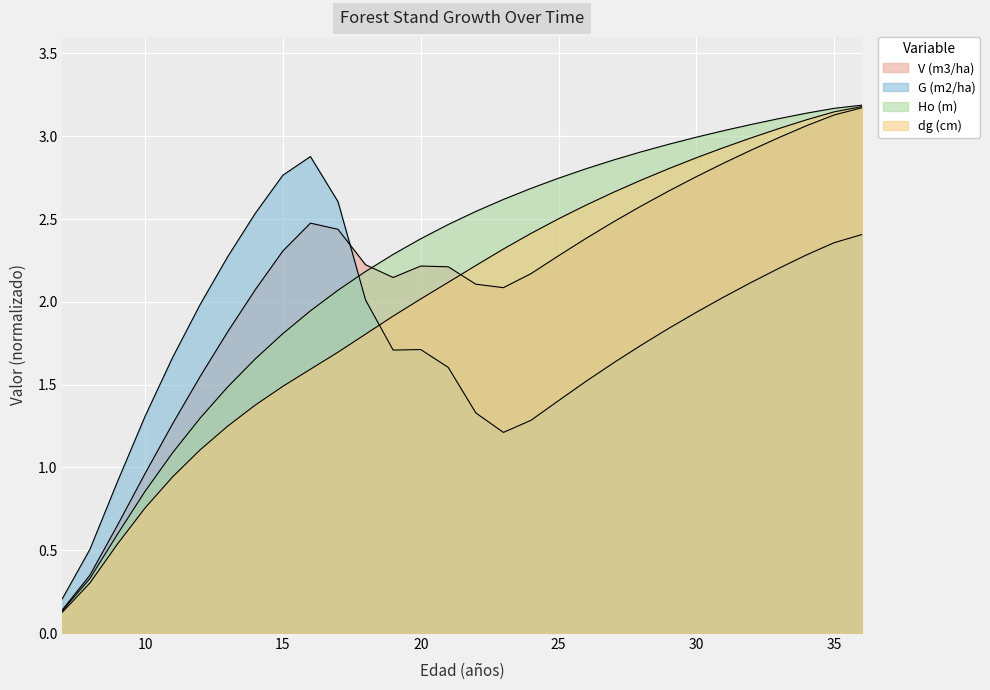

True or false: dg (cm) has more than 2 interior local peaks.

False